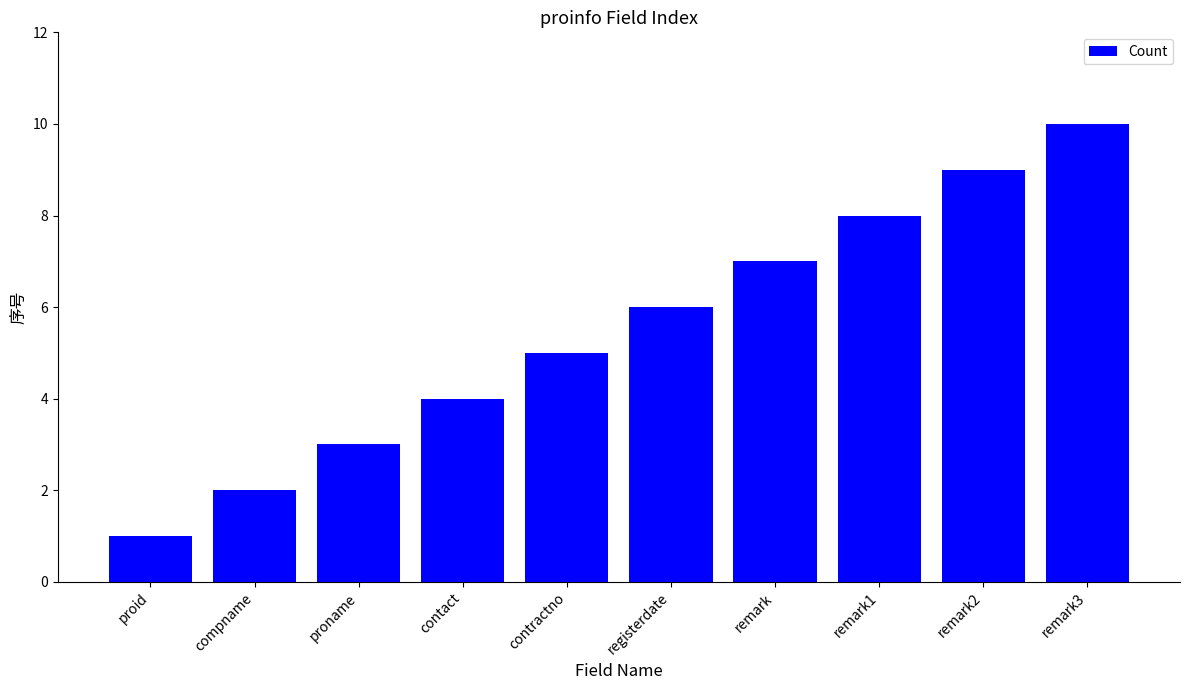

What value does the data have at remark2?

9